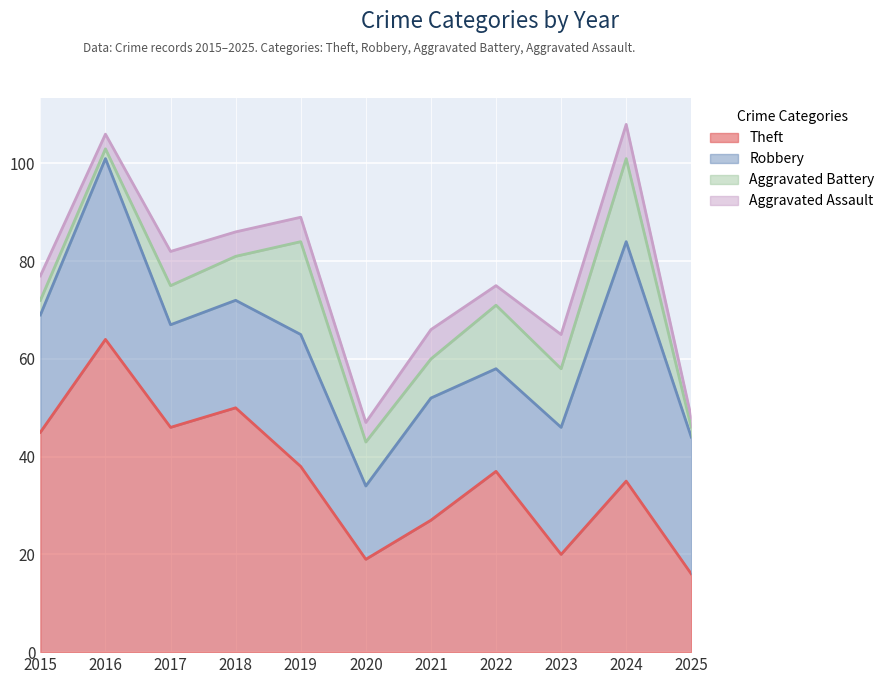

Does the chart display data point markers on the line(s)?

No